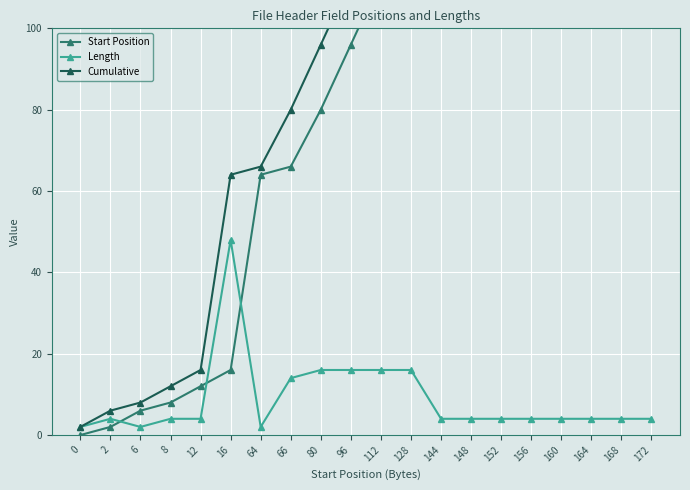

True or false: Cumulative and Start Position cross at least once.

False